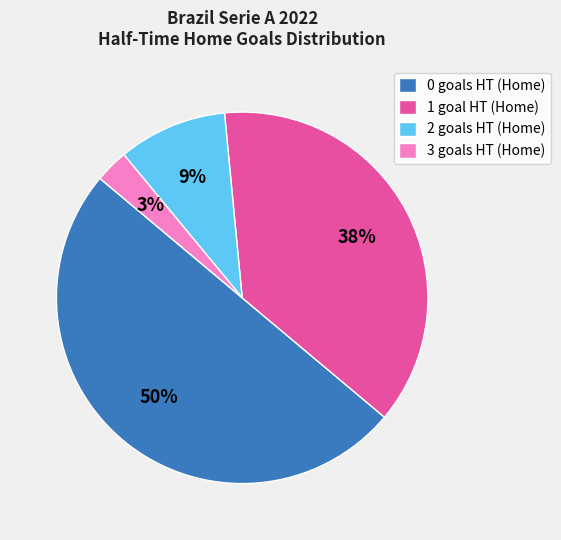

True or false: 2 goals HT (Home) accounts for 4% of the total.

False